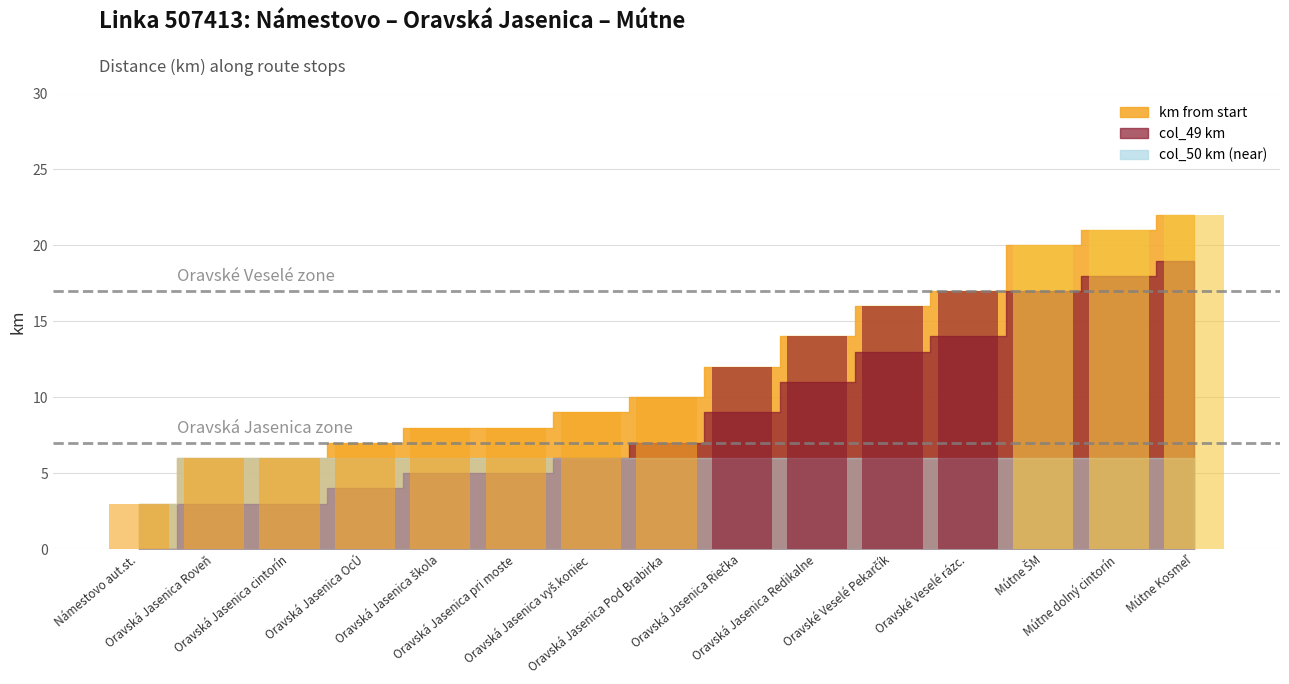

What is the greatest value displayed?

22